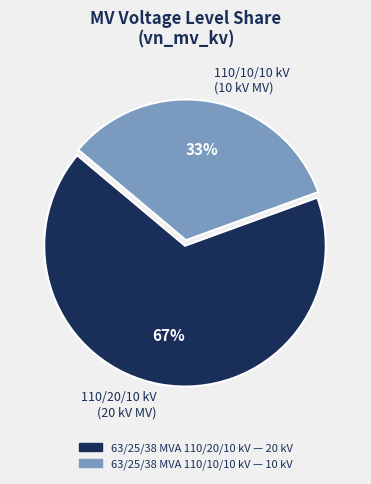

Does 110/20/10 kV (20 kV MV) represent more than half of the total?

Yes